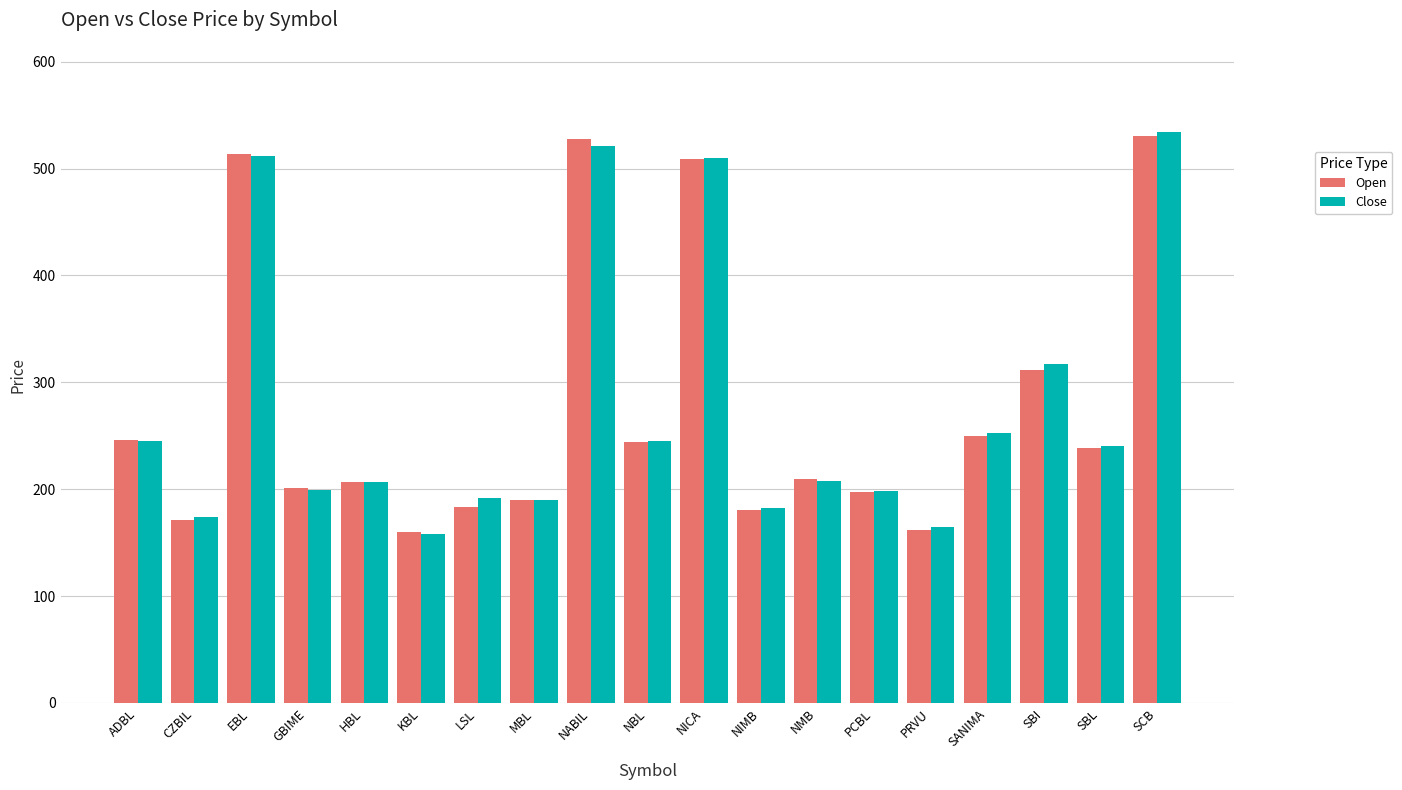

True or false: Close has a value of 699.9 at EBL.

False